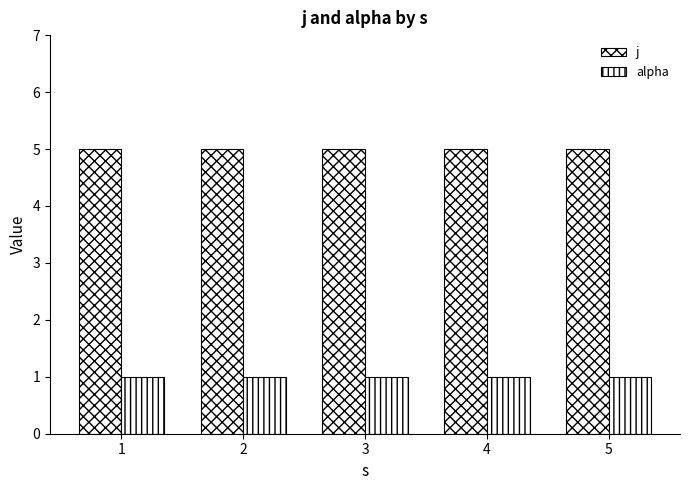

At which category does the chart reach its peak across all series?

1